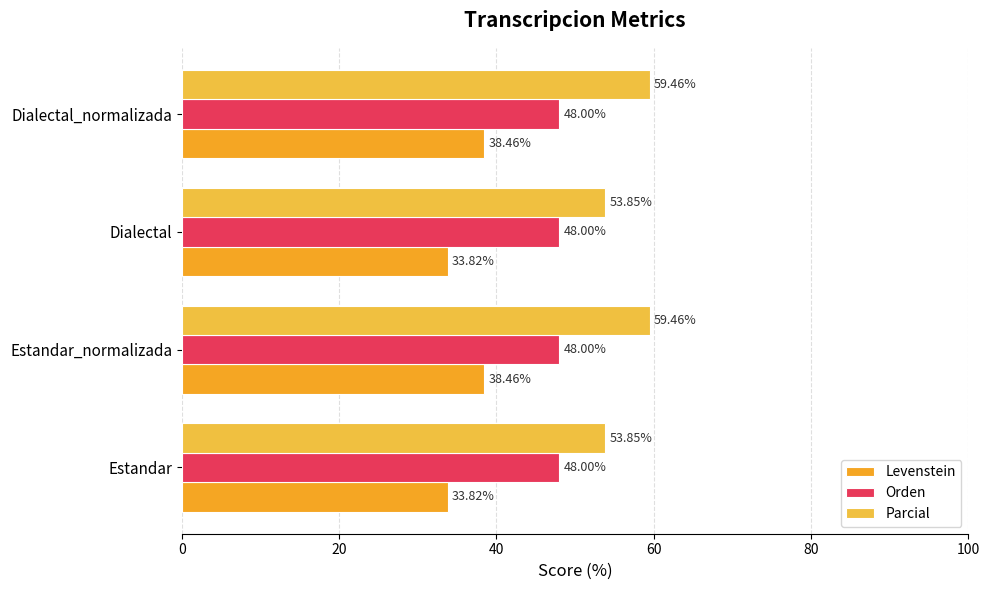

What is the average value of the Orden series?

48.0